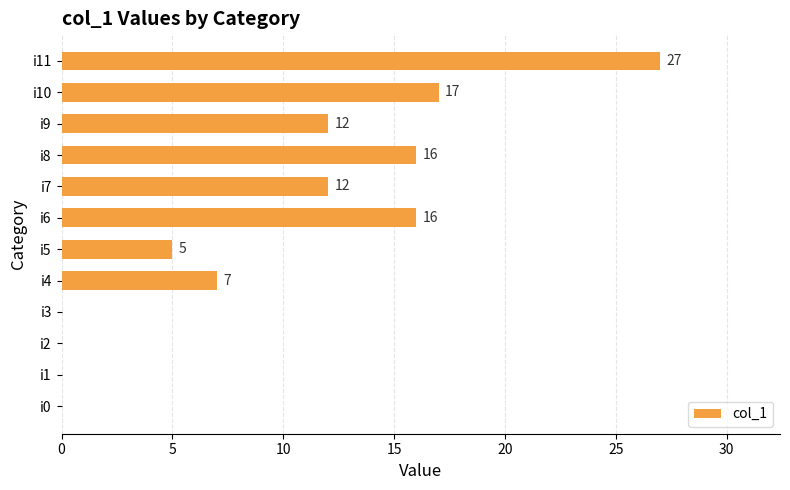

What value does the data have at i11?

27